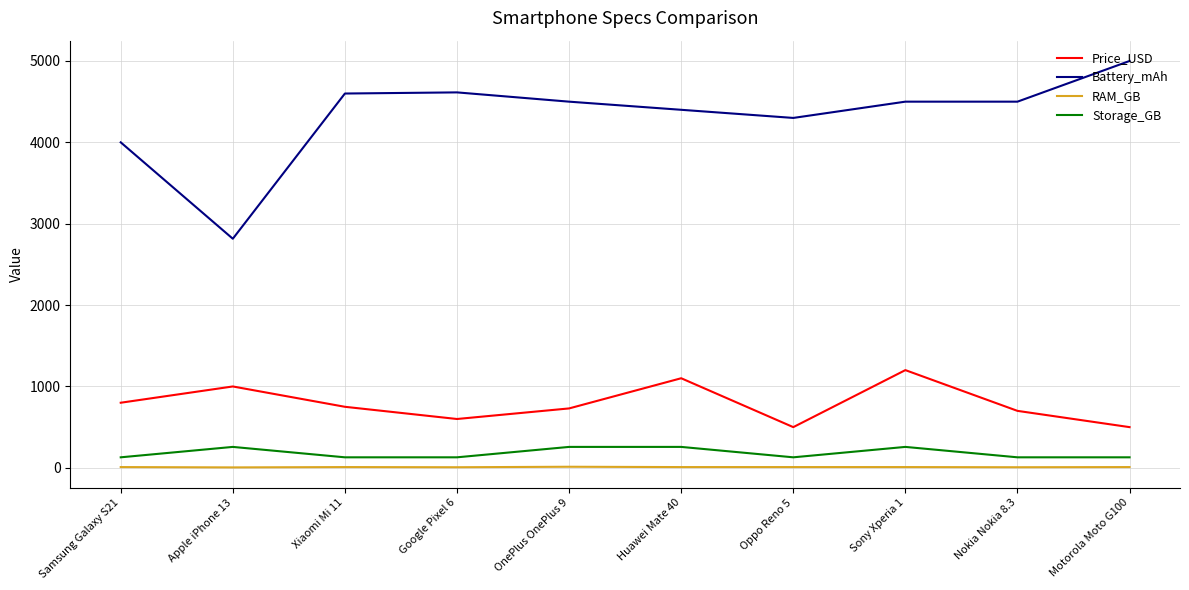

Count the number of categories in the chart.

10